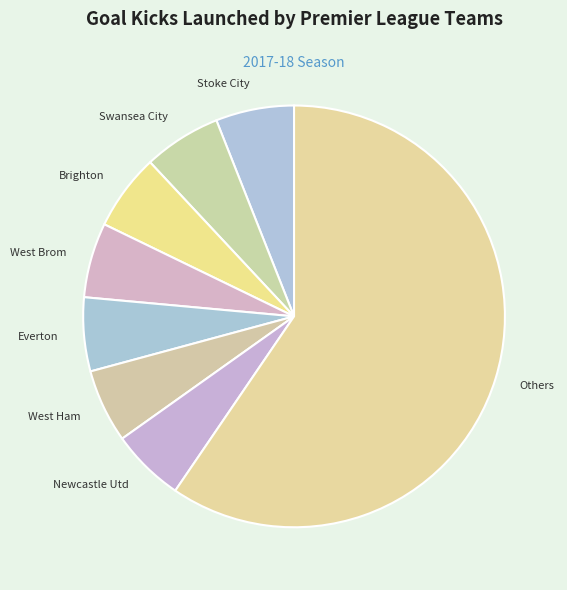

Is there any slice that represents more than half of the pie?

Yes